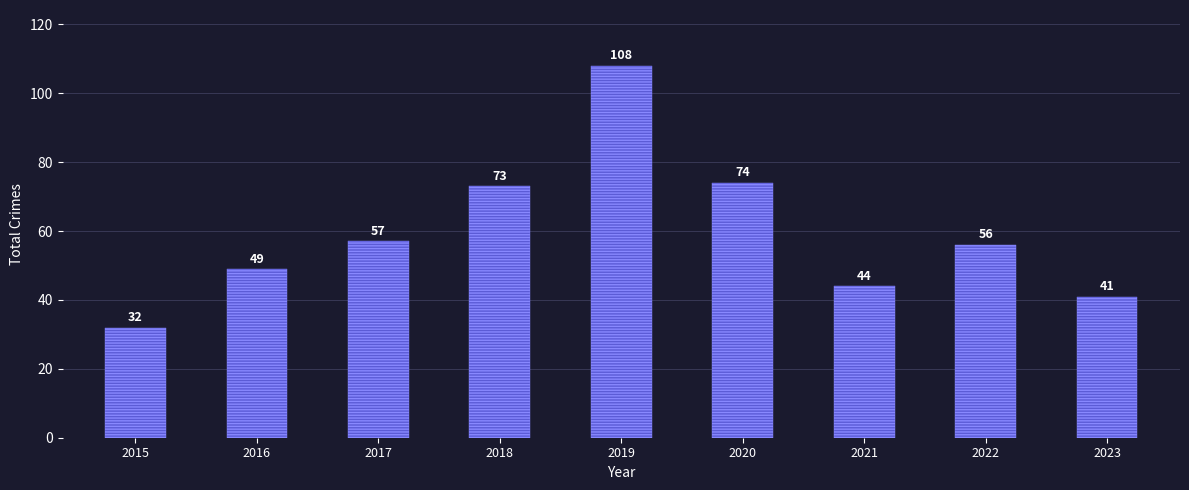

List the labels in order of value, smallest first.

2015, 2023, 2021, 2016, 2022, 2017, 2018, 2020, 2019